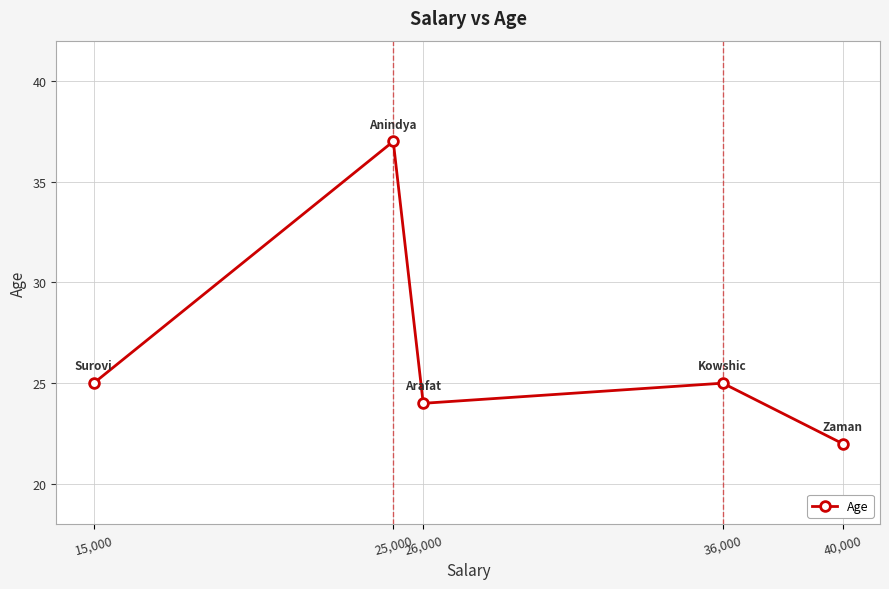

Reading left to right, transcribe all the data shown in this chart.

15,000=25	25,000=37	26,000=24	36,000=25	40,000=22